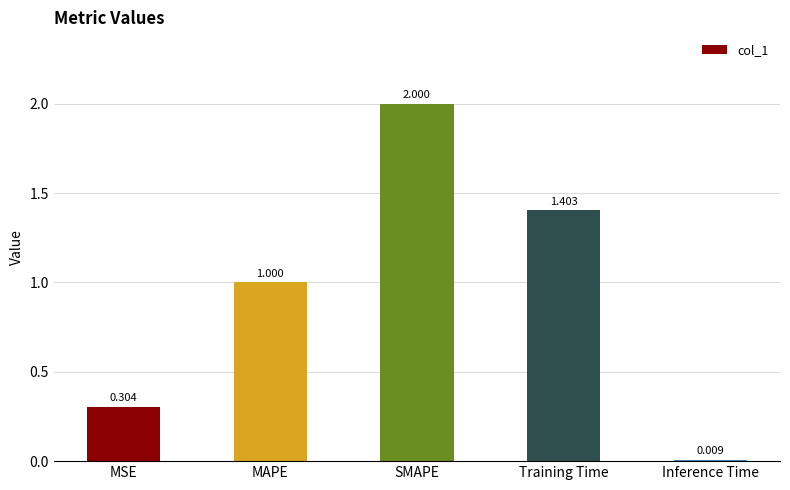

How many values exceed 1?

3